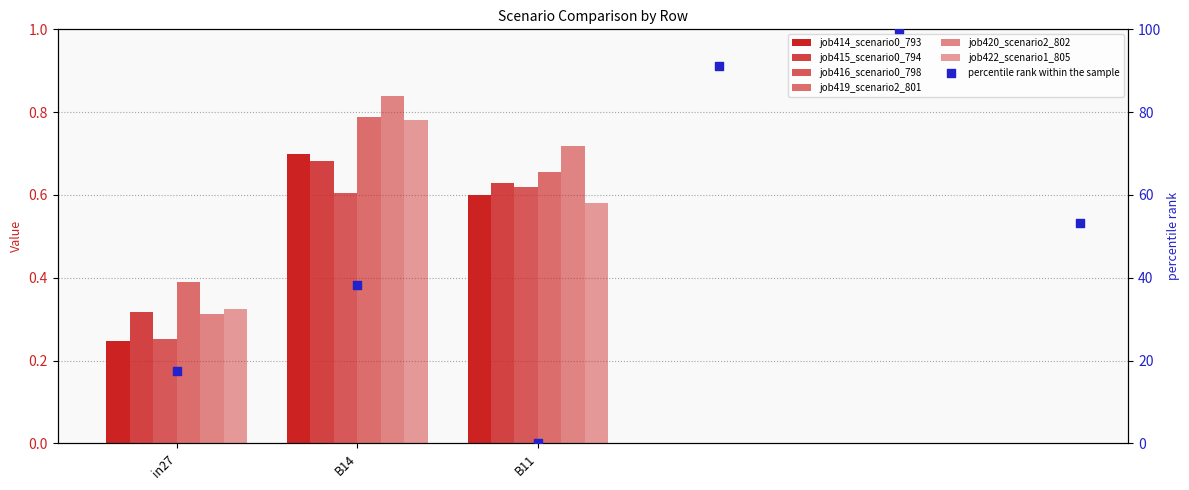

Is the value of job415_scenario0_794 at B11 greater than the value of job414_scenario0_793 at B11?

Yes